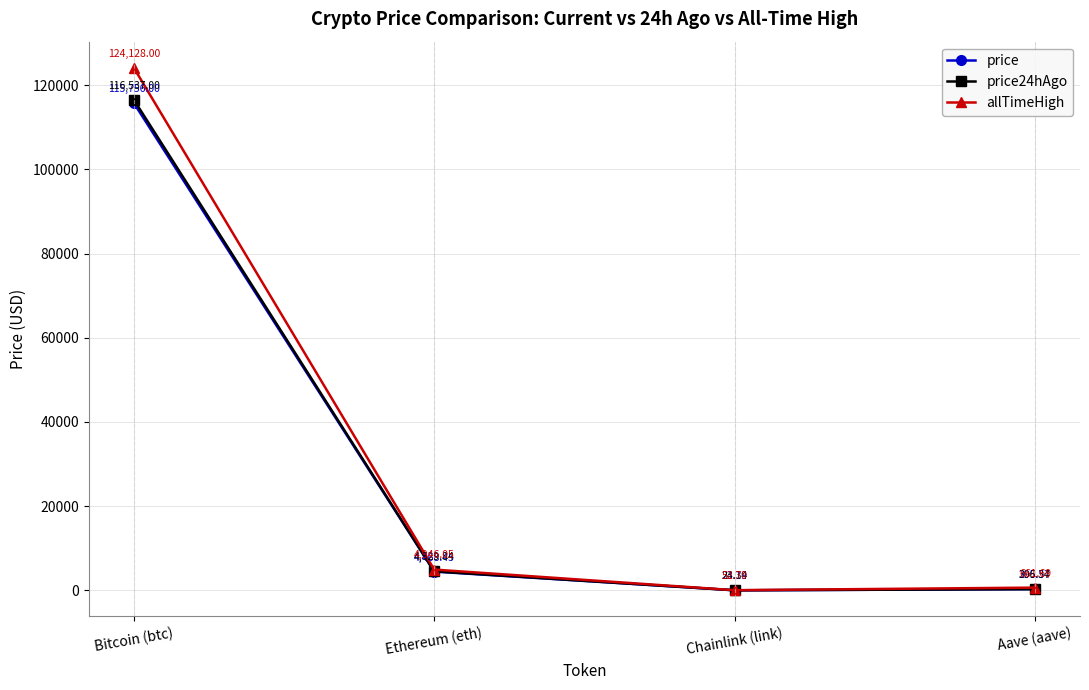

The value of price24hAgo at Bitcoin (btc) is 116537.0. True or false?

True